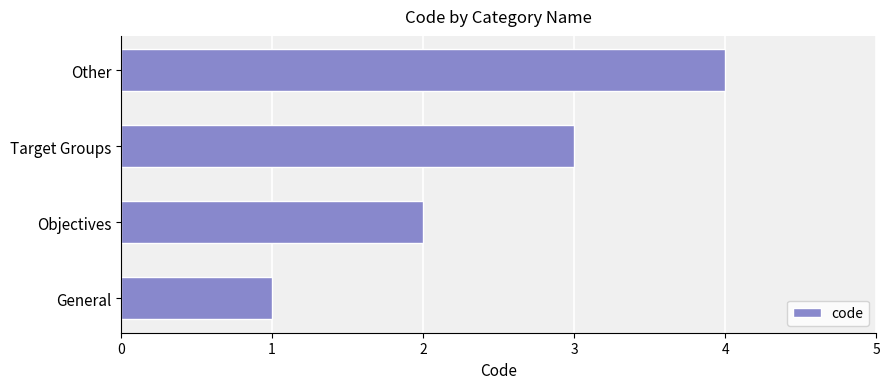

Is it true that the value at Objectives is 2?

True